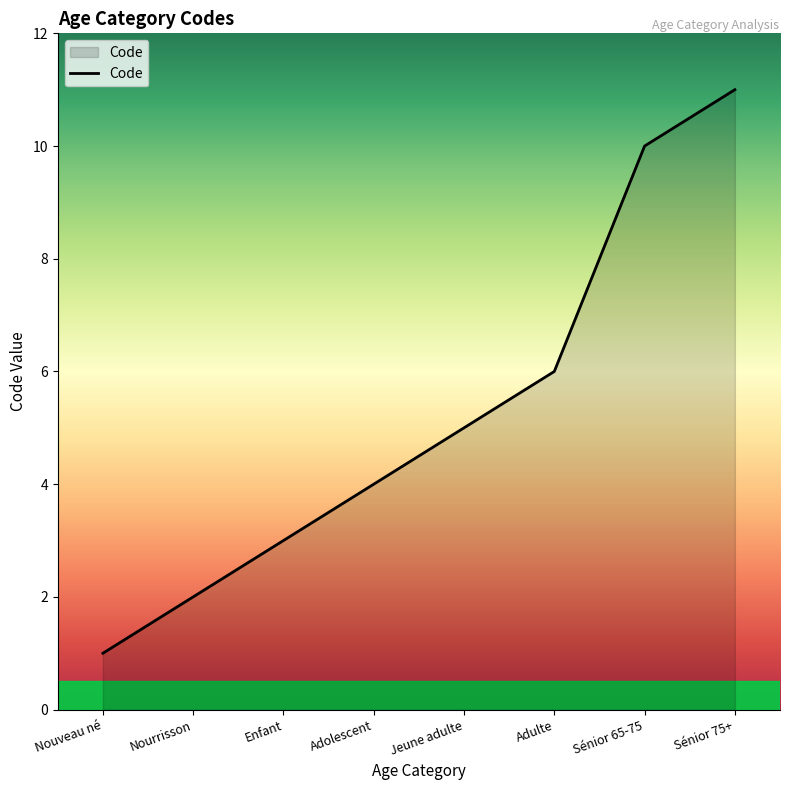

Reading right to left, list all the values displayed in this chart.

Sénior 75+=11	Sénior 65-75=10	Adulte=6	Jeune adulte=5	Adolescent=4	Enfant=3	Nourrisson=2	Nouveau né=1